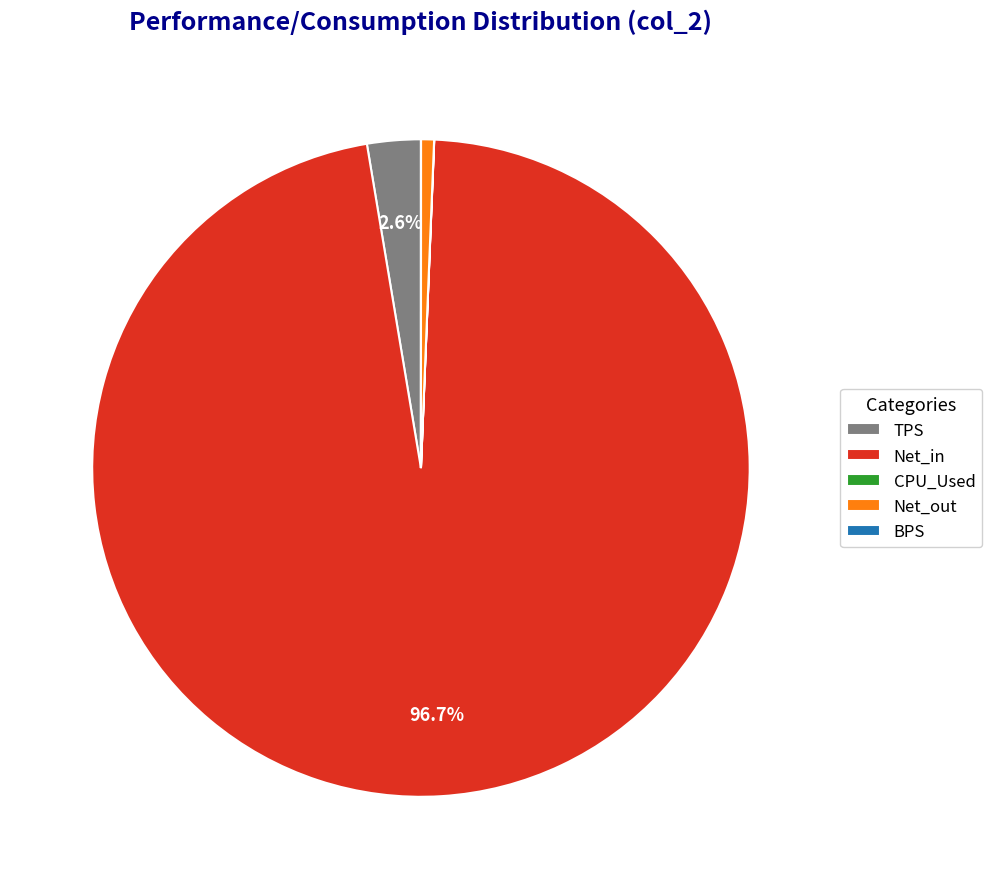

Between Net_in and TPS, which is larger?

Net_in